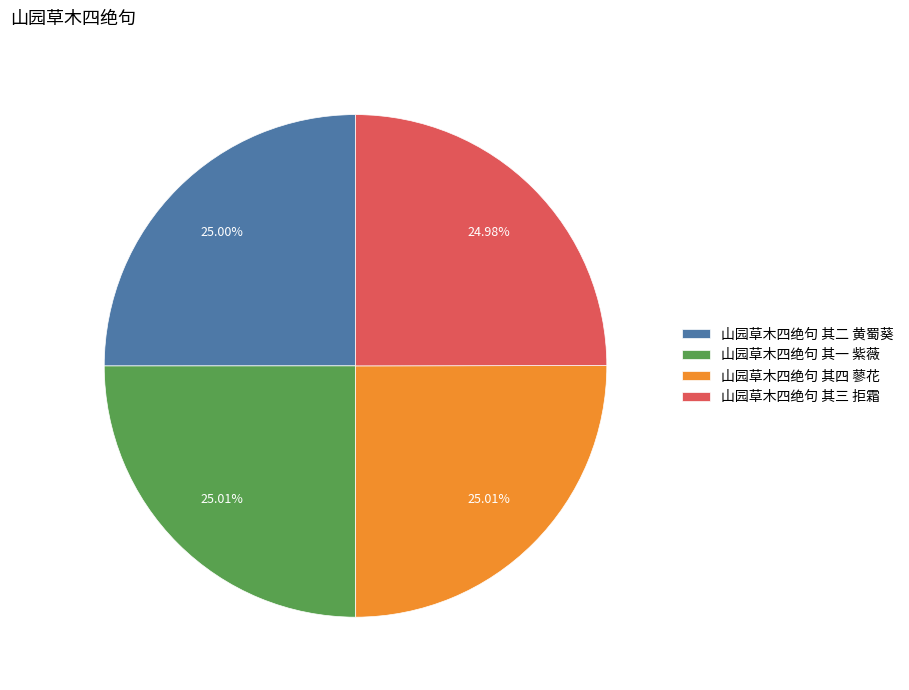

Approximately how many times larger is the value at 山园草木四绝句 其四 蓼花 compared to 山园草木四绝句 其一 紫薇?

1.0